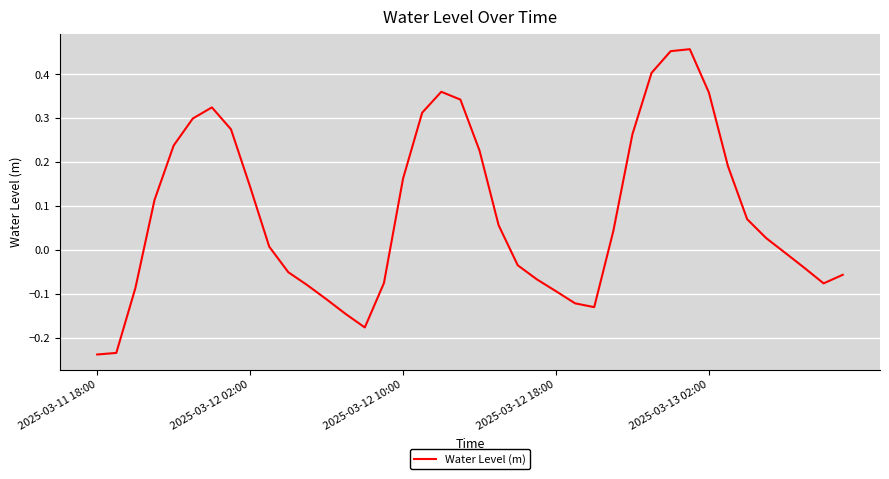

What is the difference between the maximum and minimum values?

0.7